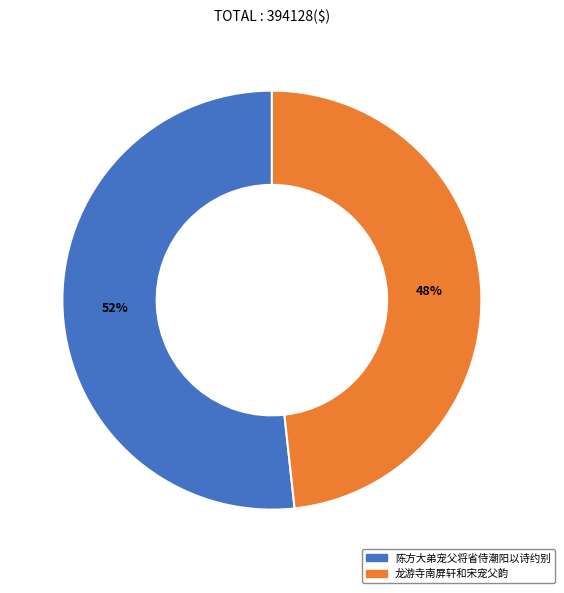

What percentage is the 龙游寺南屏轩和宋宠父韵 slice, to the nearest percent?

48%